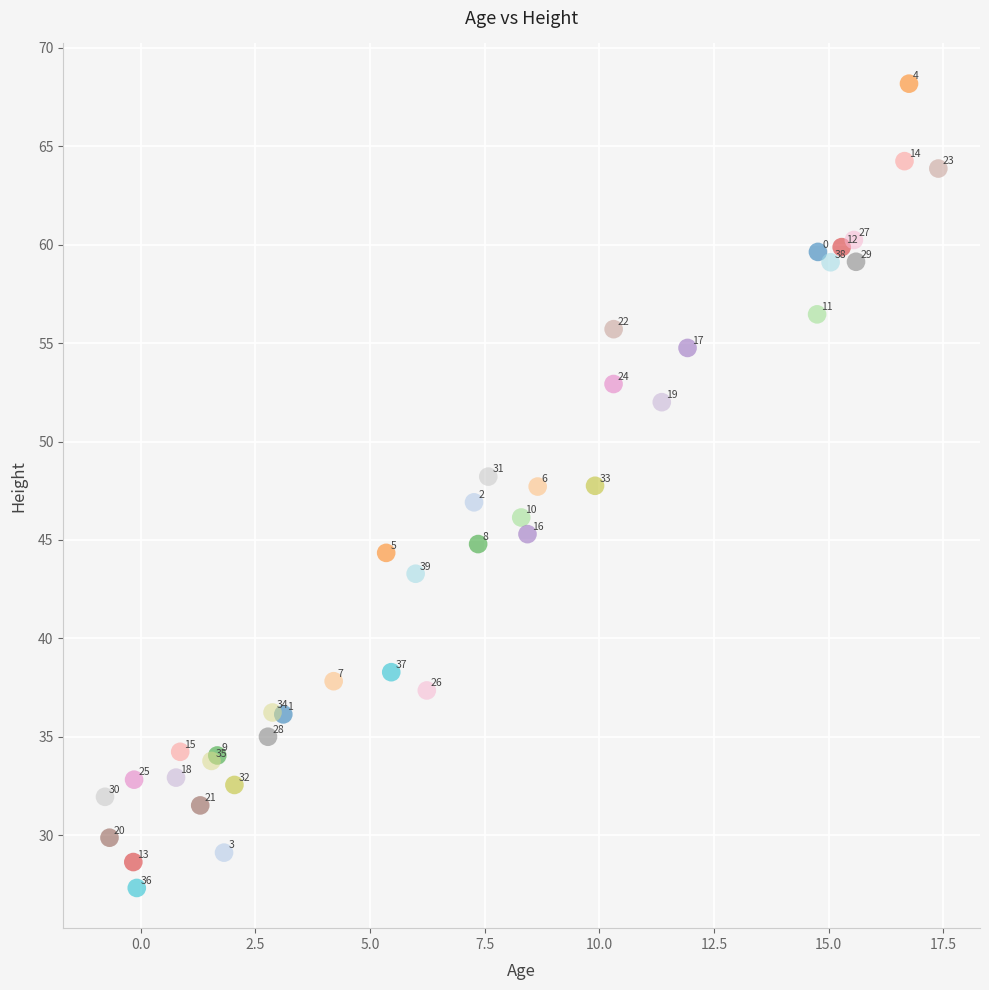

What Y value in the scatter plot is closest to 47?

46.9